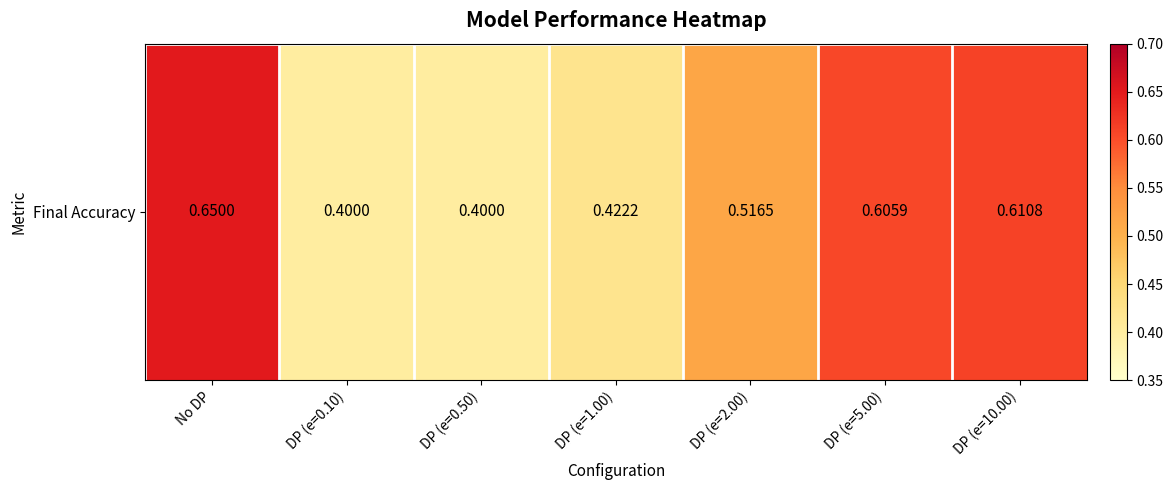

Between DP (e=5.00) and DP (e=0.10), which is larger?

DP (e=5.00)